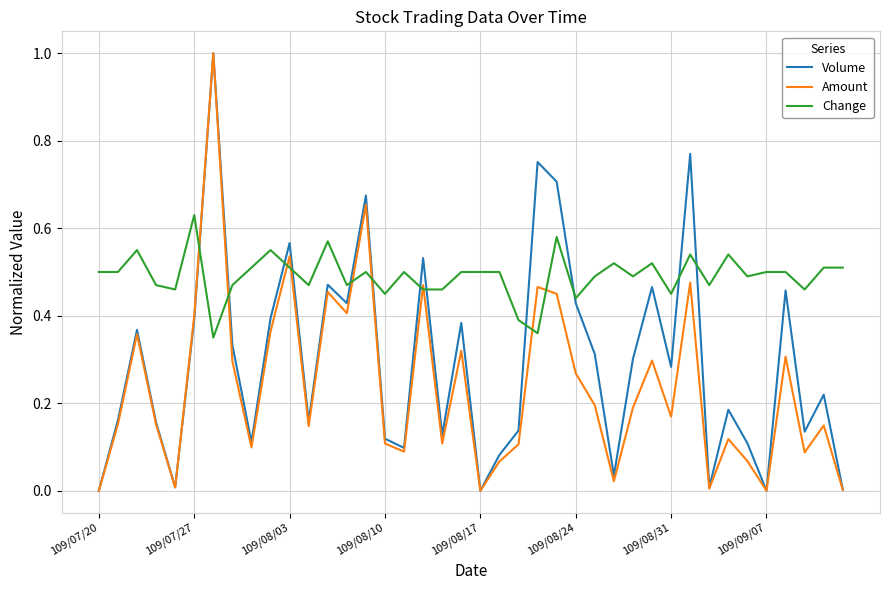

After their last crossing, which series has the higher values: Volume or Change?

Change